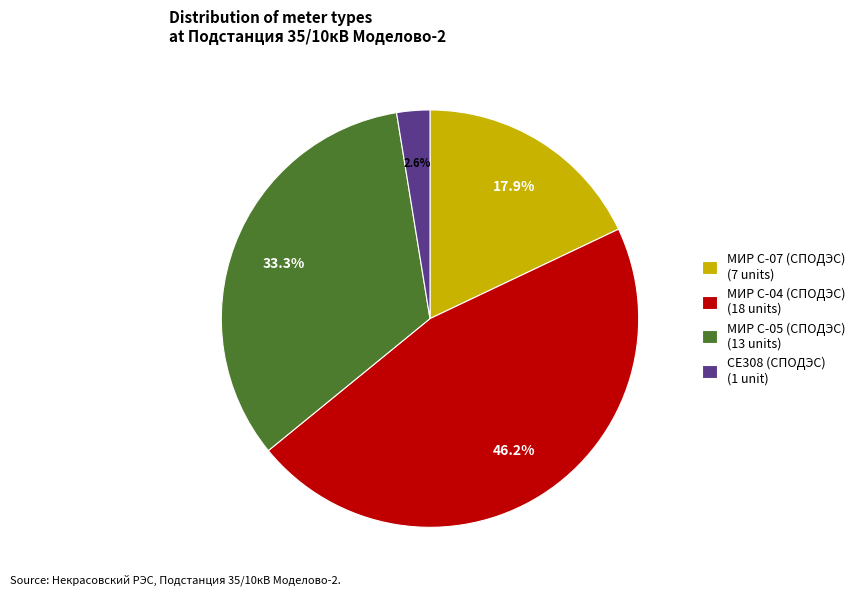

Is МИР С-04 (СПОДЭС) the majority of the pie?

No